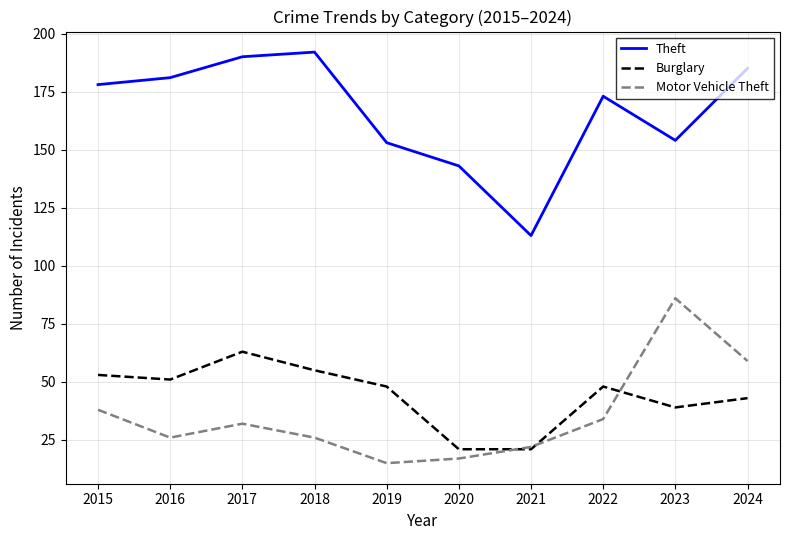

Is it true that Burglary equals 12 at 2019?

False